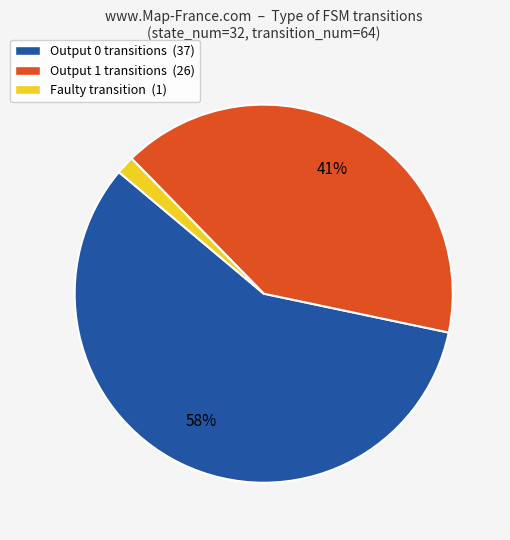

What is the ratio of the value at Output 0 transitions (37) to the value at Output 1 transitions (26)?

1.4